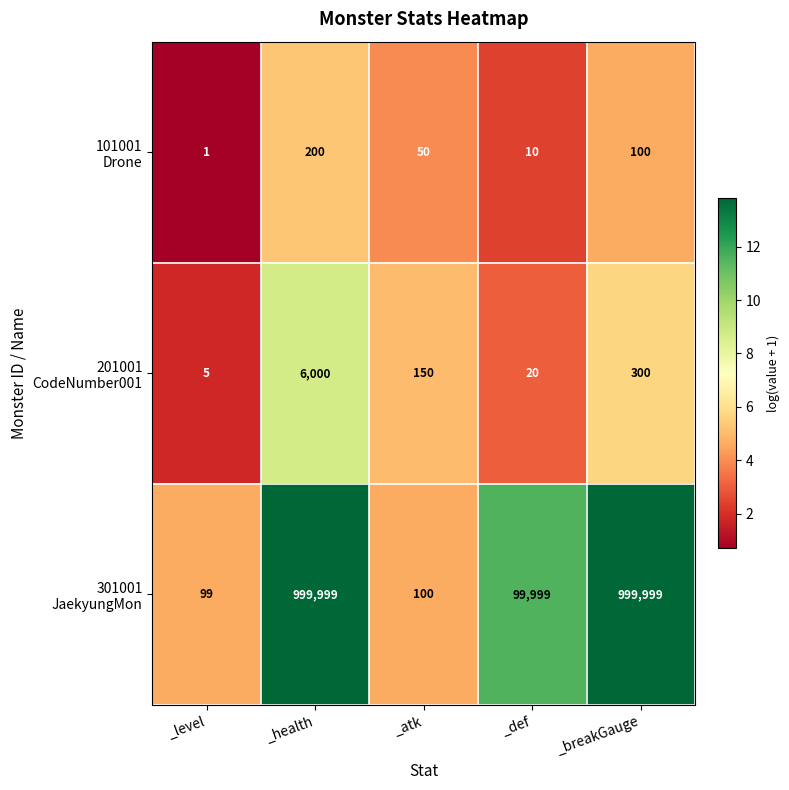

At which category is the sum across all series the highest?

_health